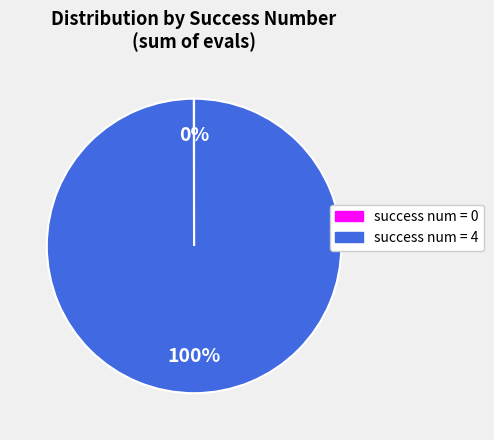

To the nearest percent, what is the average slice percentage?

50%